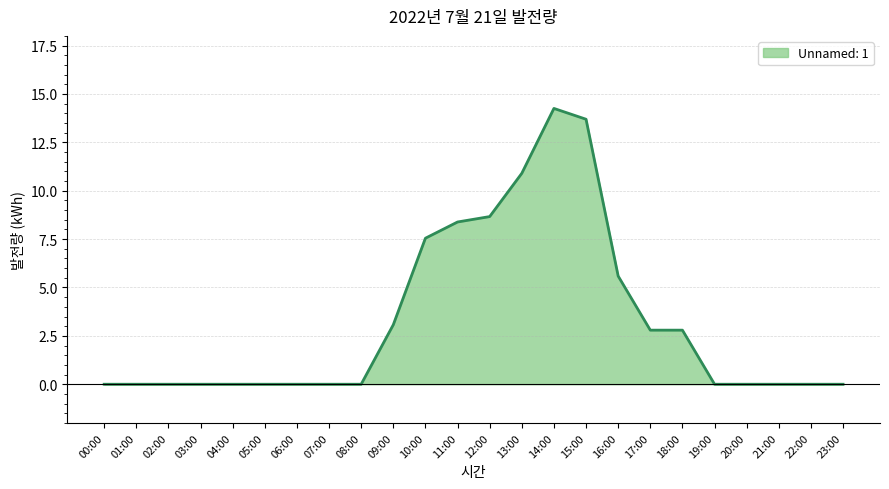

What is the change in value from 07:00 to 12:00?

+8.7